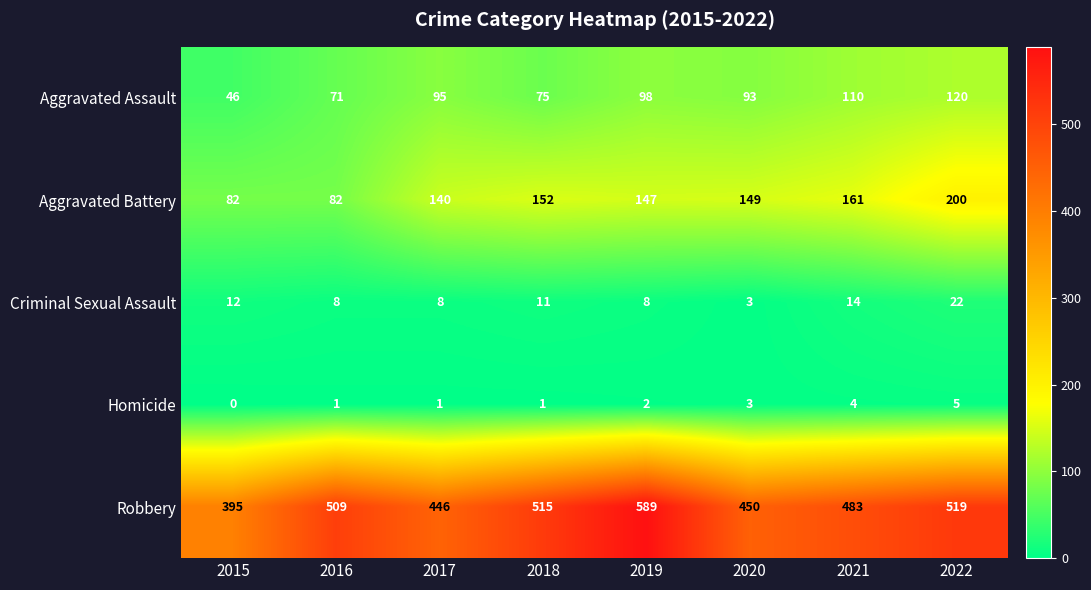

True or false: Homicide has a value of 1 at 2019.

False